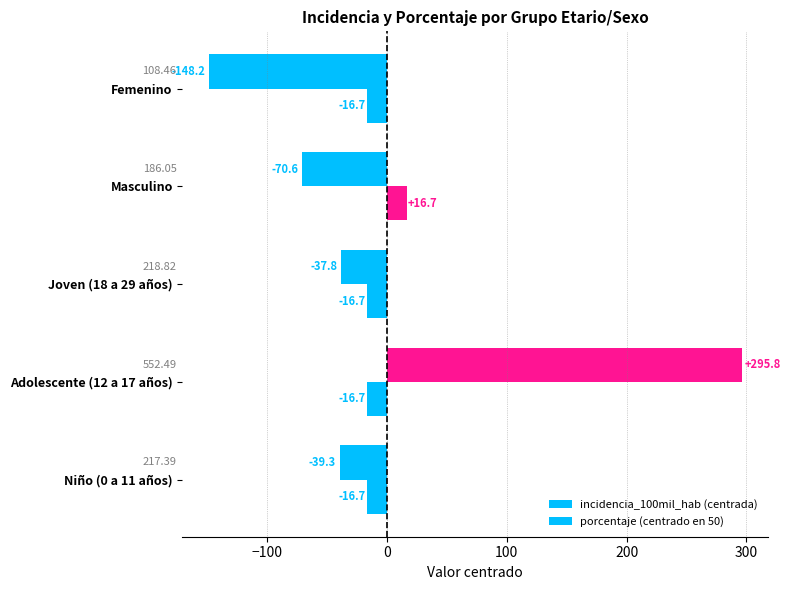

Count the number of data series in this chart.

2